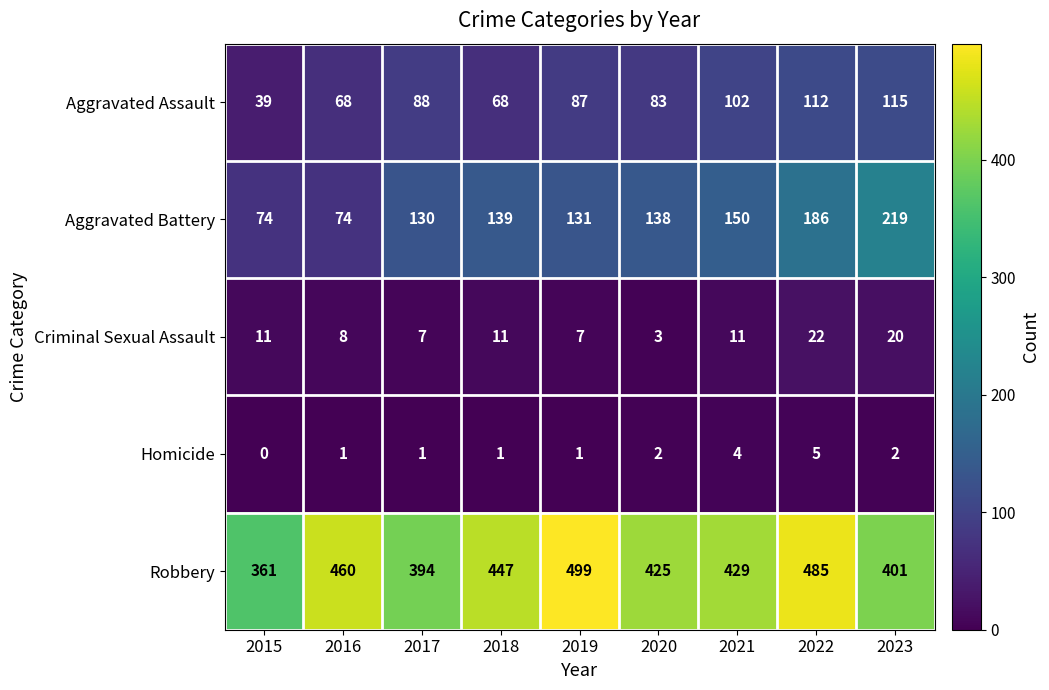

Which series has the largest total across all categories?

Robbery